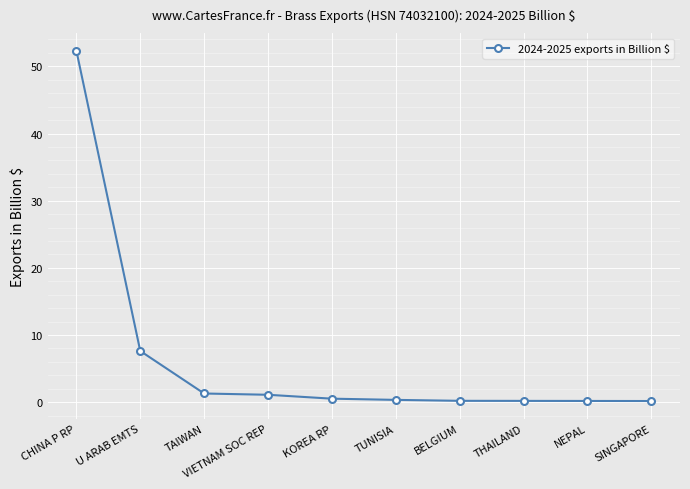

Is this an area chart (filled region under the line)?

No